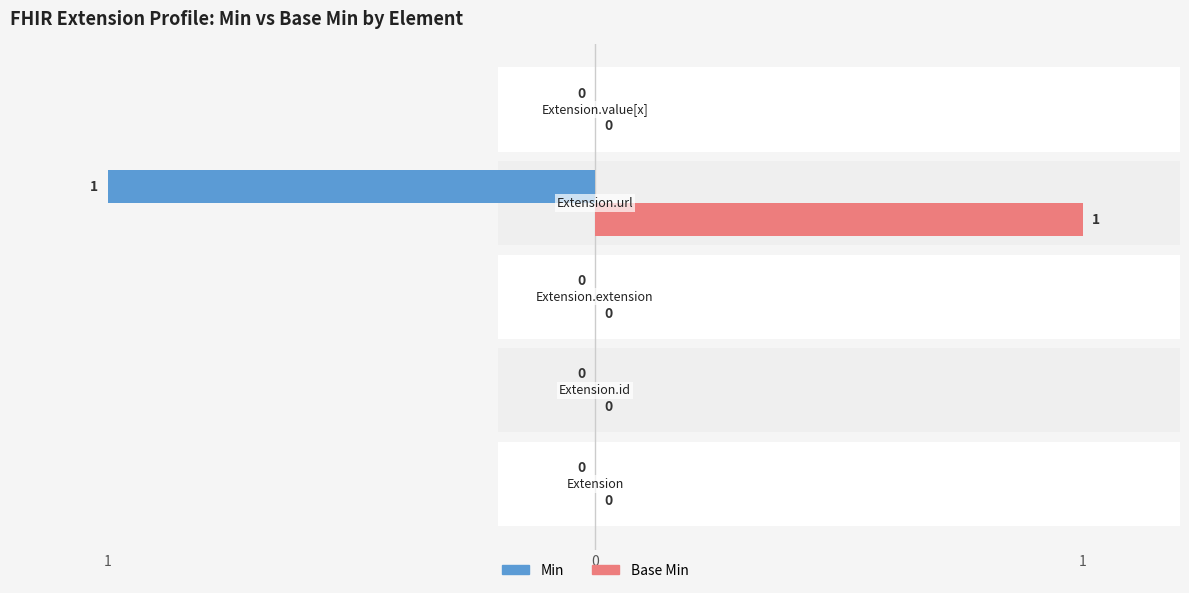

The value of Base Min at 3 is 1. True or false?

False